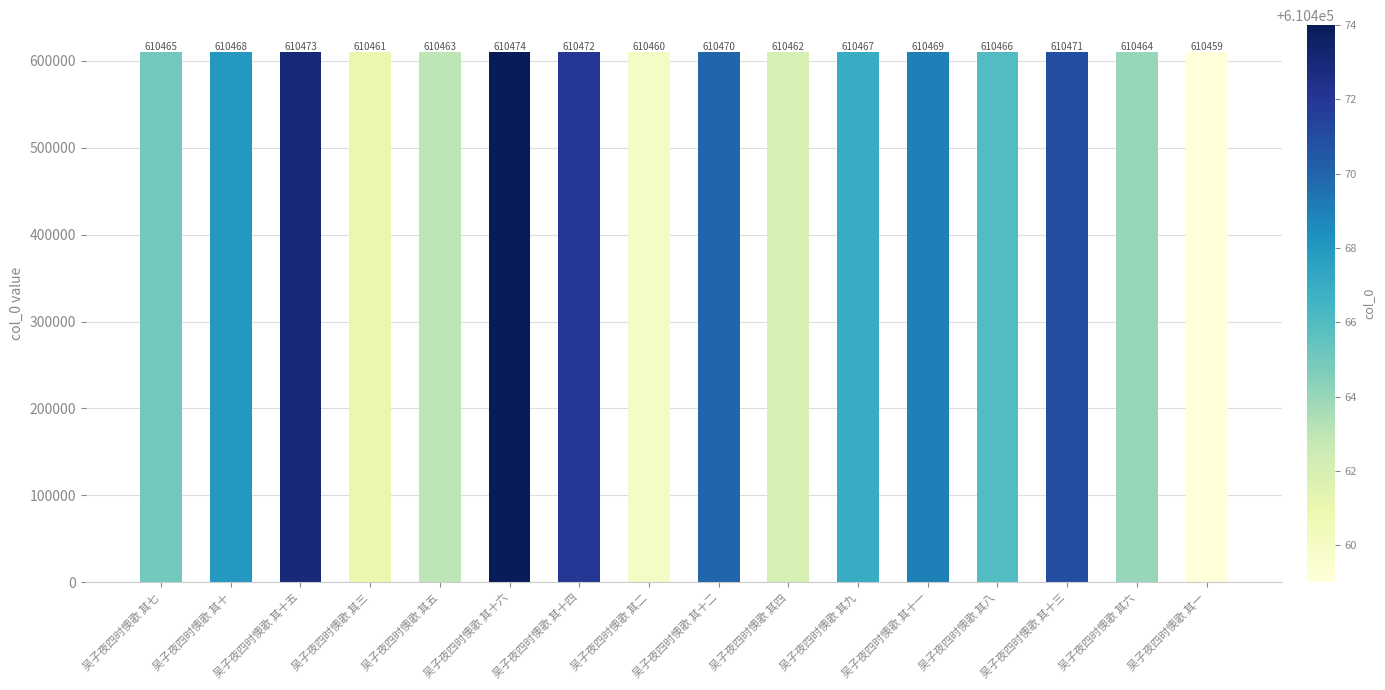

What is the change in value from 吴子夜四时懊歌 其十二 to 吴子夜四时懊歌 其十一?

-1